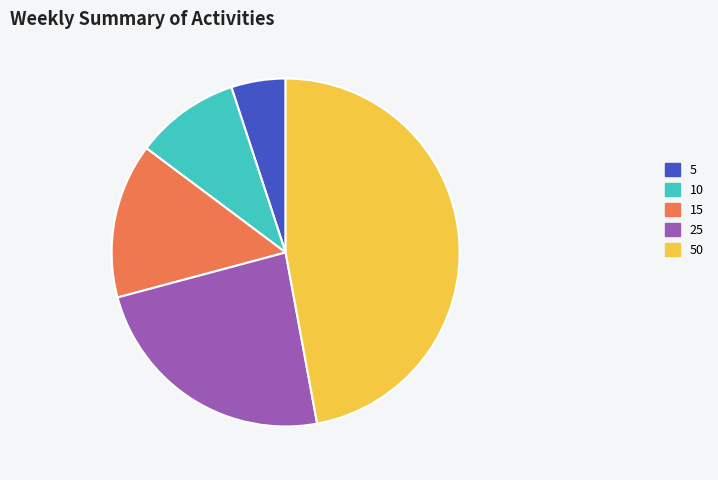

Does 25 represent more than half of the total?

No